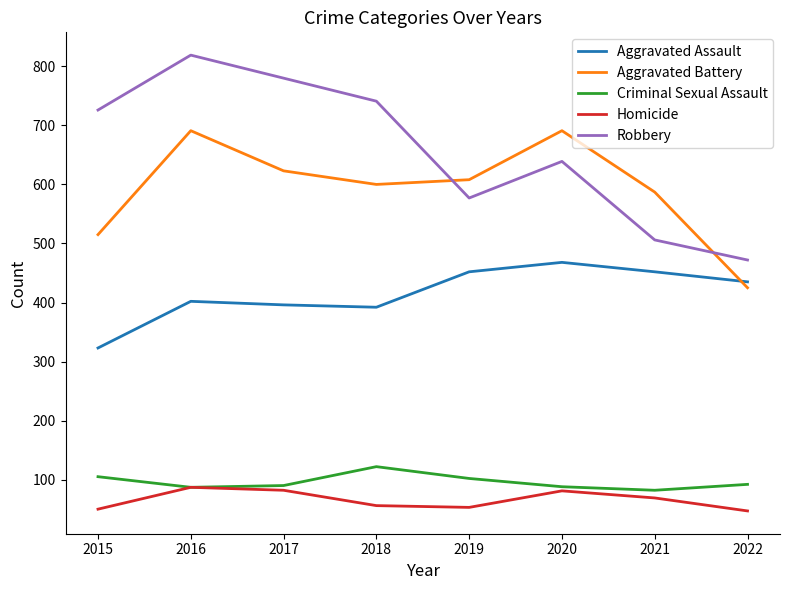

List the series in order of their peak value, highest first.

Robbery, Aggravated Battery, Aggravated Assault, Criminal Sexual Assault, Homicide